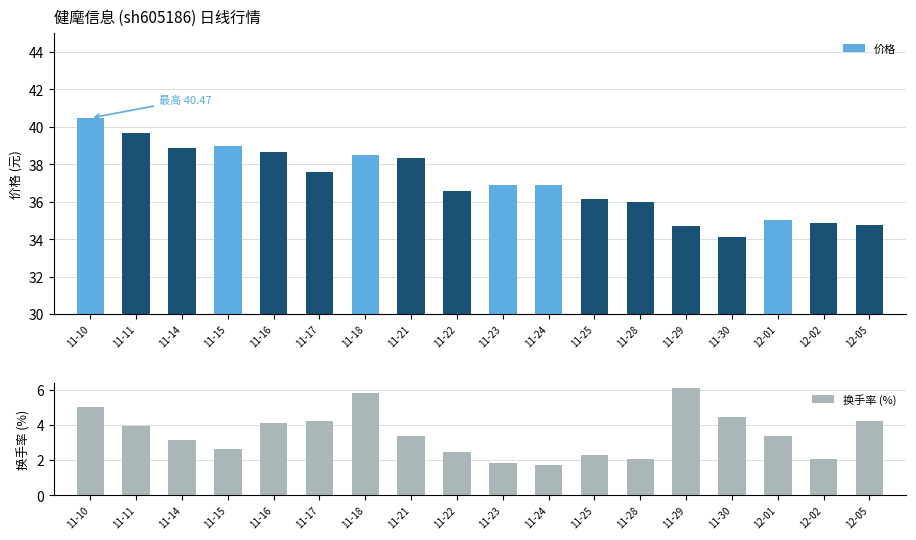

What is the label of the 8th bar from the right?

11-24